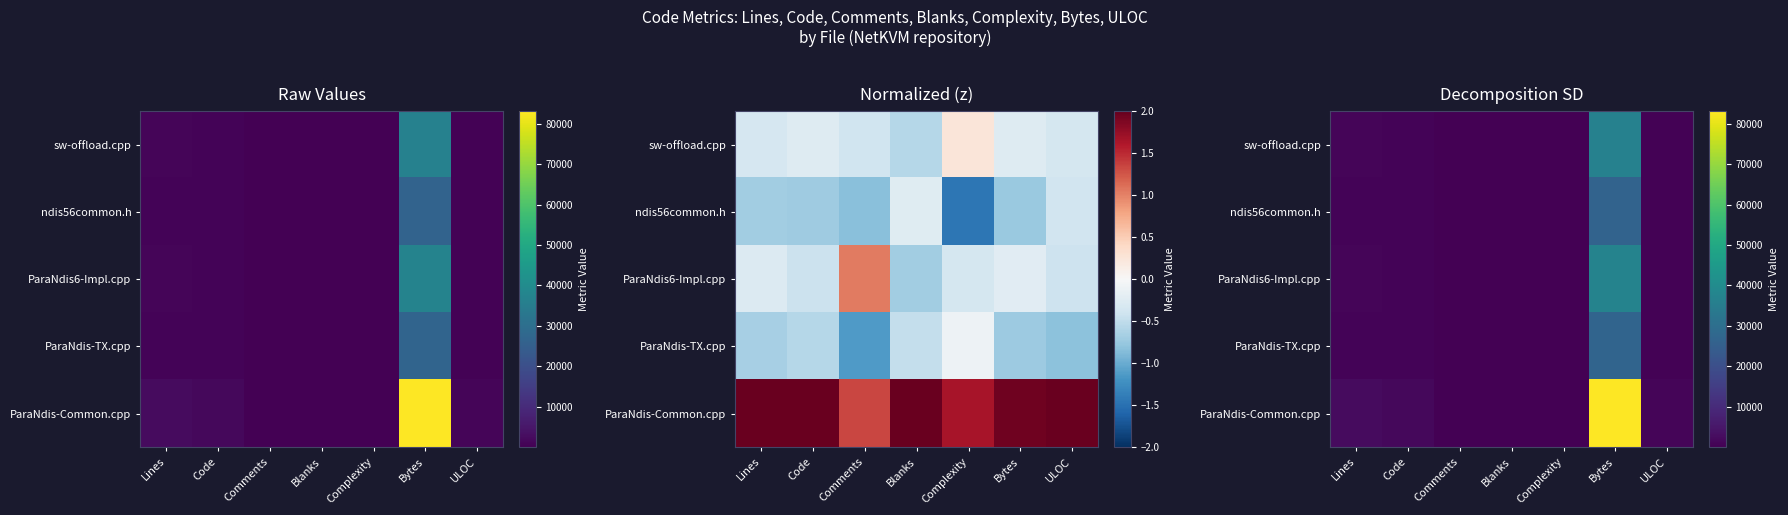

Which category has the highest value across all series?

Bytes